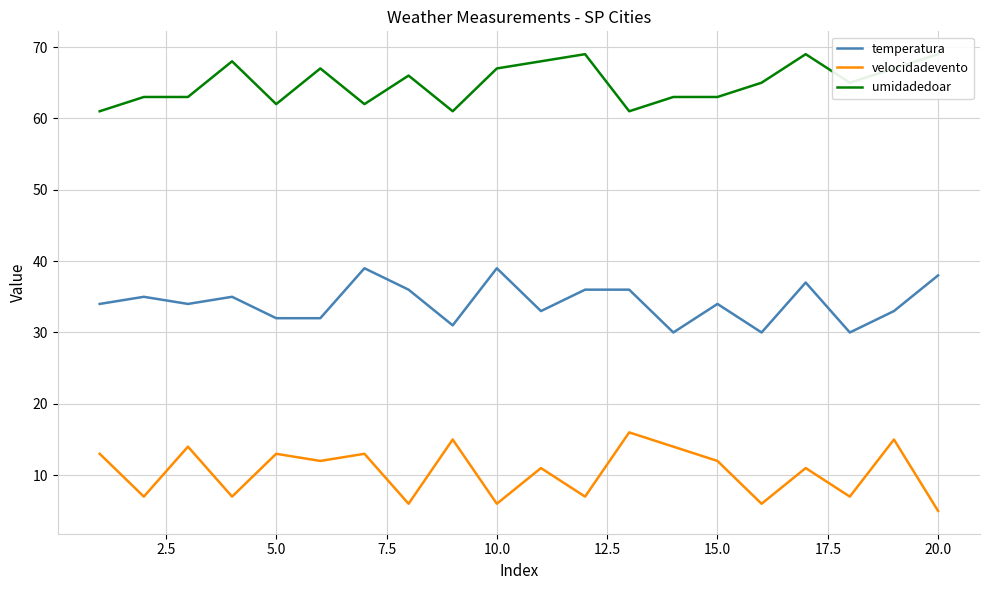

Is it true that velocidadevento equals 19 at 15.0?

False